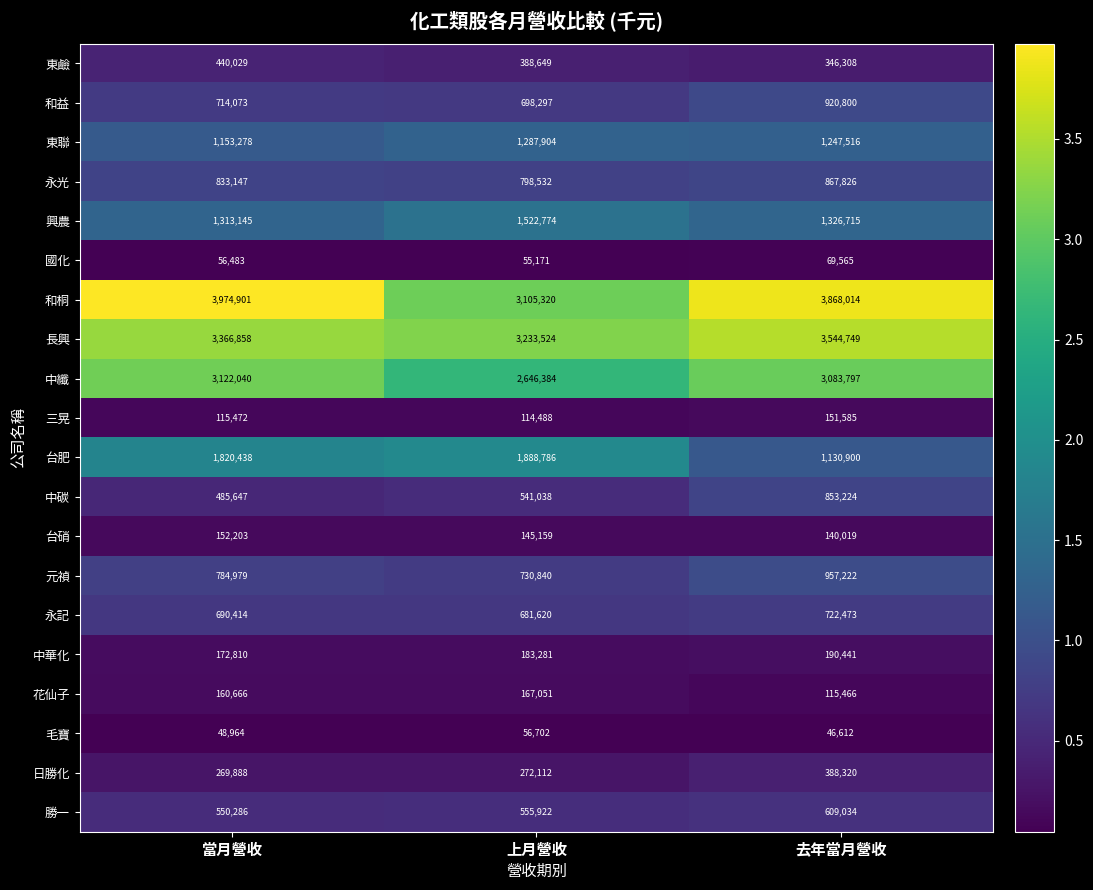

Which series has the largest total across all categories?

和桐